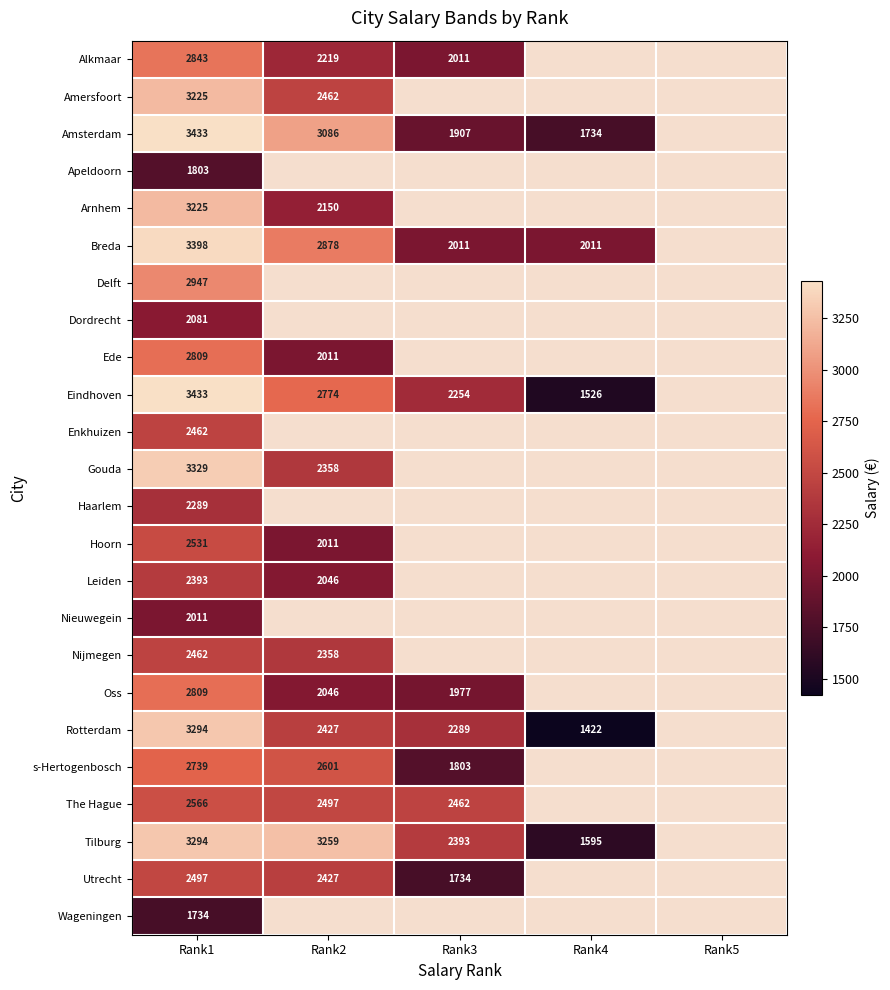

What is the difference between the highest and lowest values at Rank1?

1699